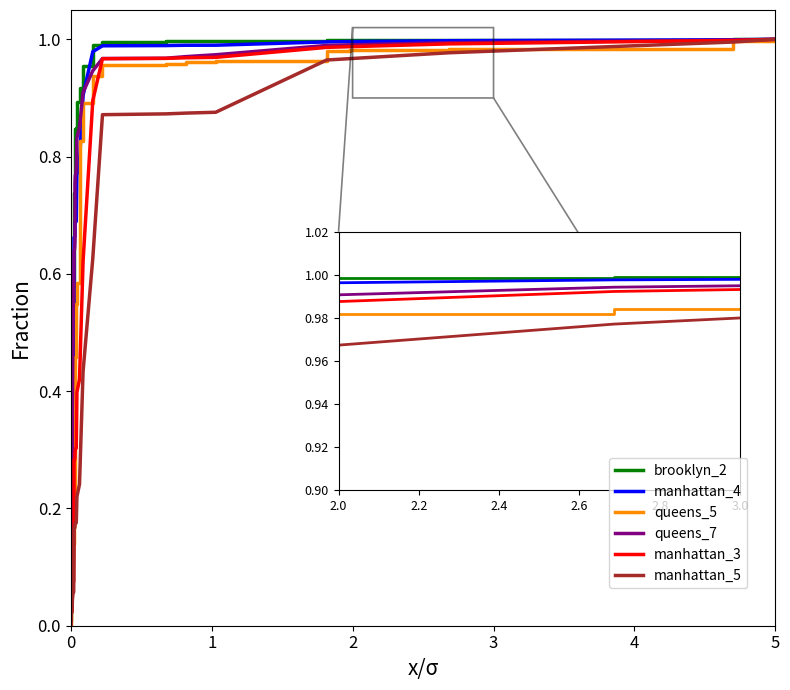

Is the value of manhattan_5 at 6 greater than the value of queens_5 at 5?

No